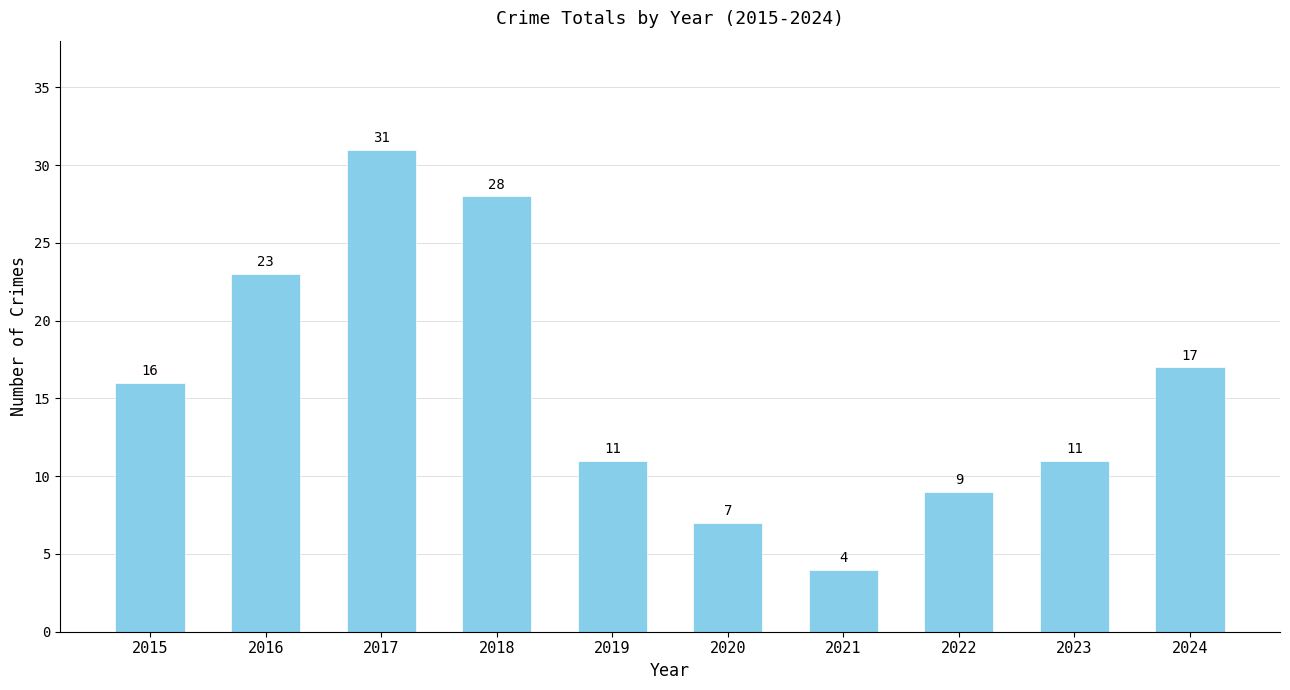

What is the sum of the values at 2016 and 2021?

27